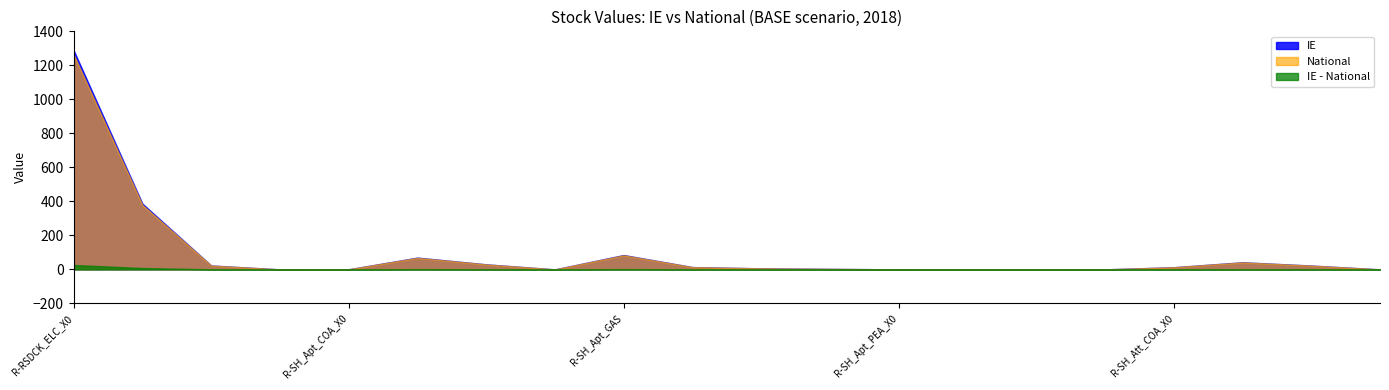

How many lines are shown in the chart?

3